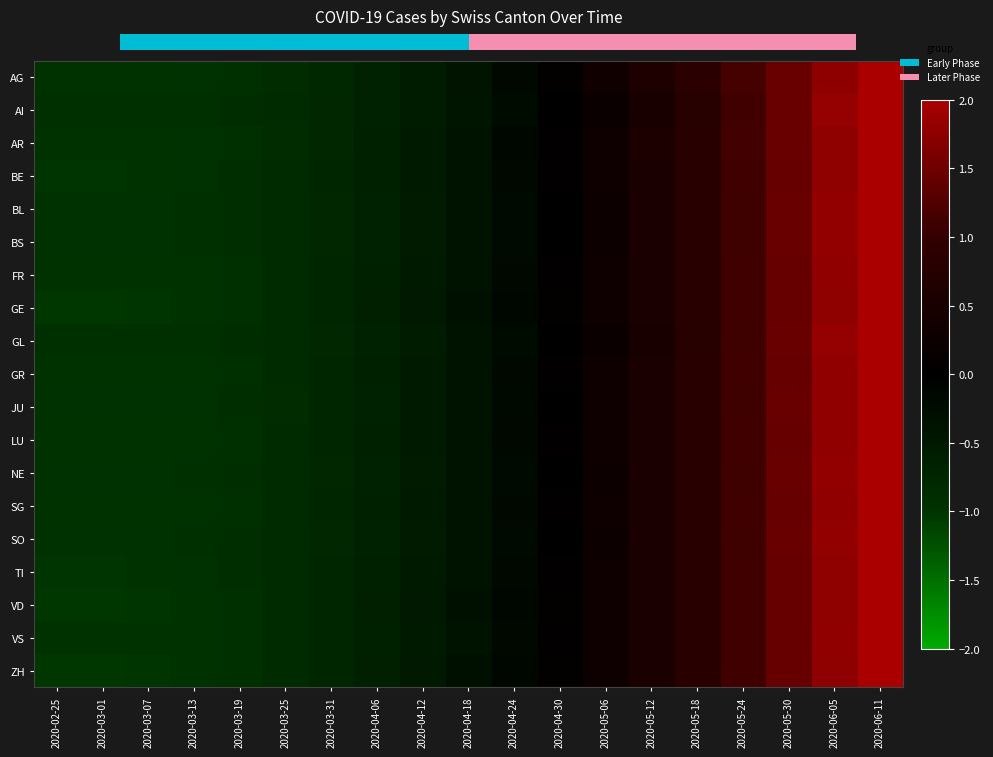

Between 2020-04-06 and 2020-05-24, which series saw the biggest shift?

AG